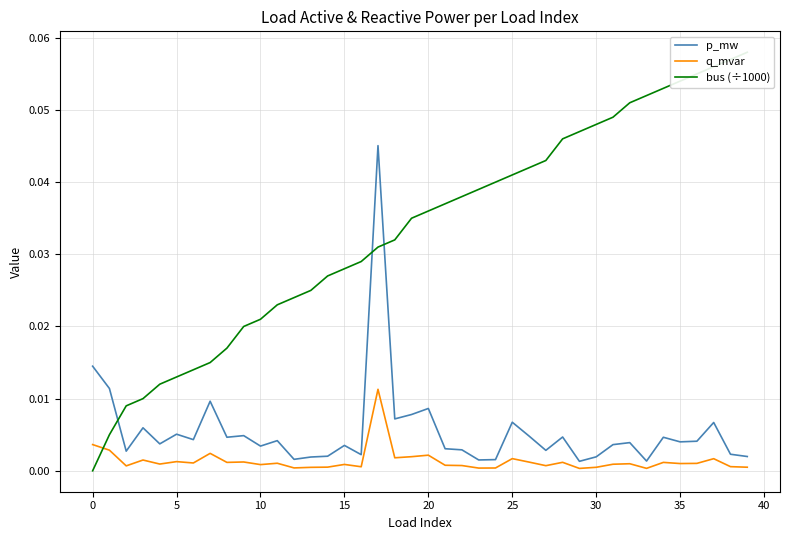

True or false: q_mvar and p_mw intersect in this chart.

False